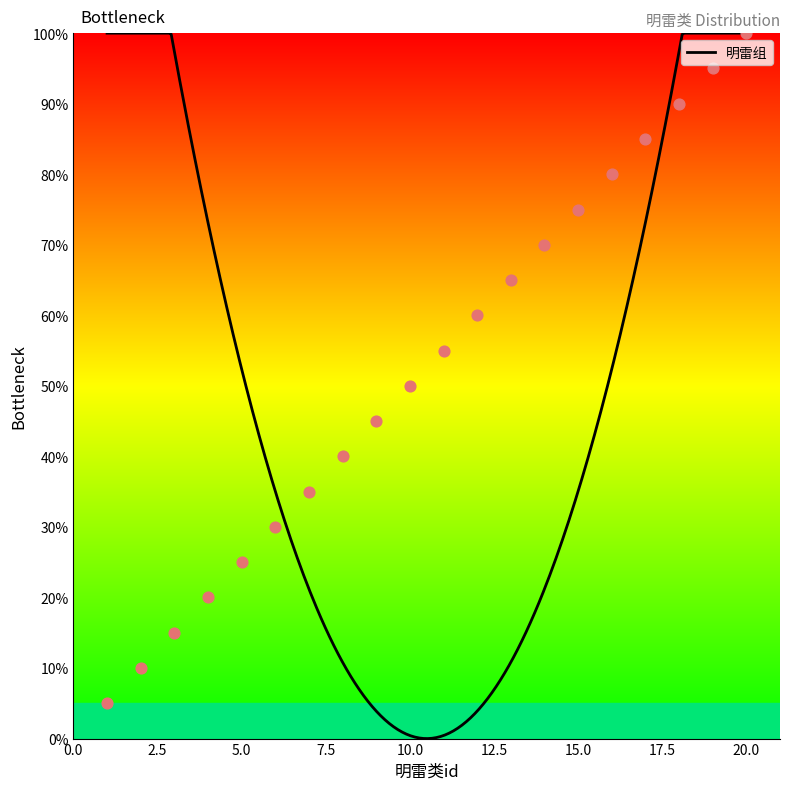

What is the change in value from 3 to 5?

+10.0